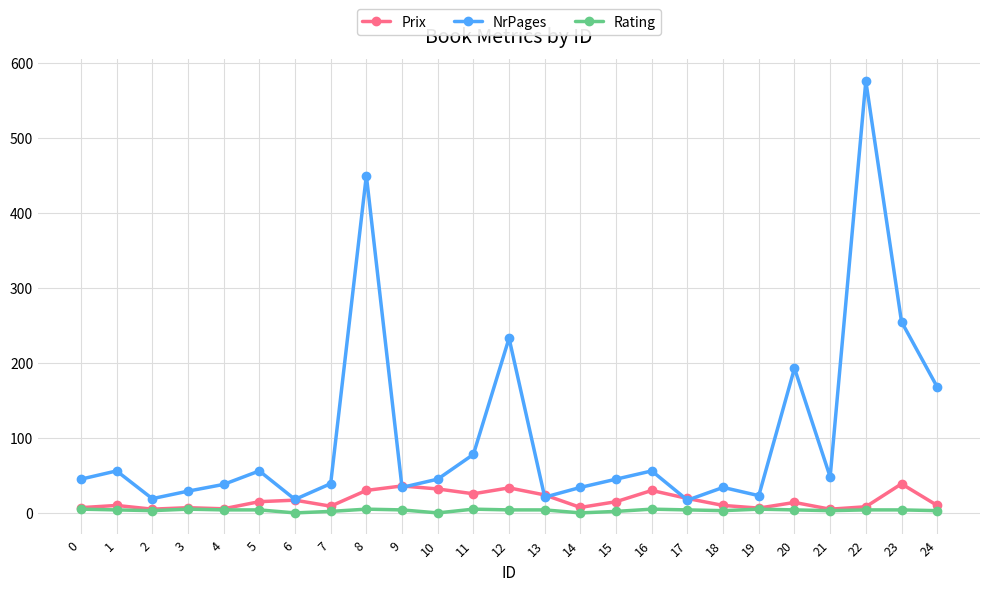

Which series has the largest range (max minus min)?

NrPages